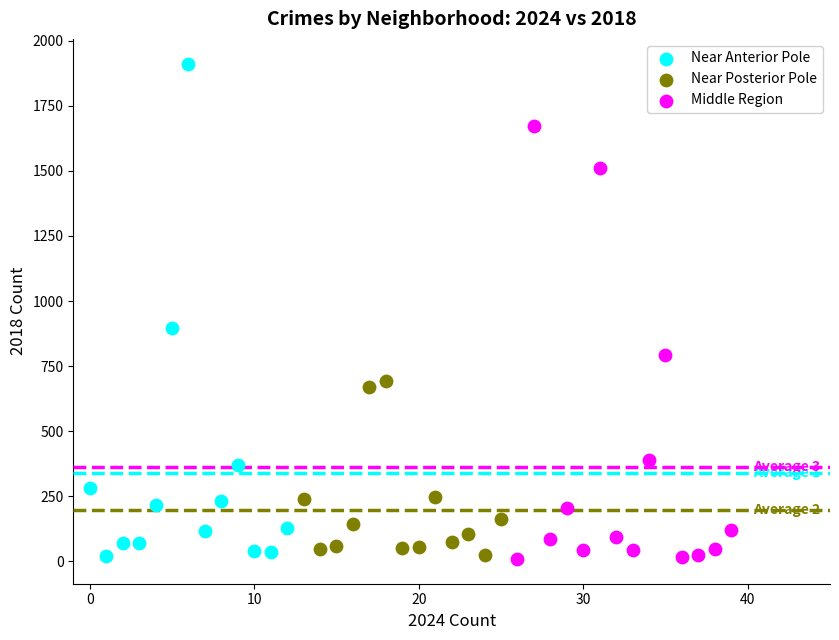

What are all the series names shown in the legend?

Near Anterior Pole, Near Posterior Pole, Middle Region